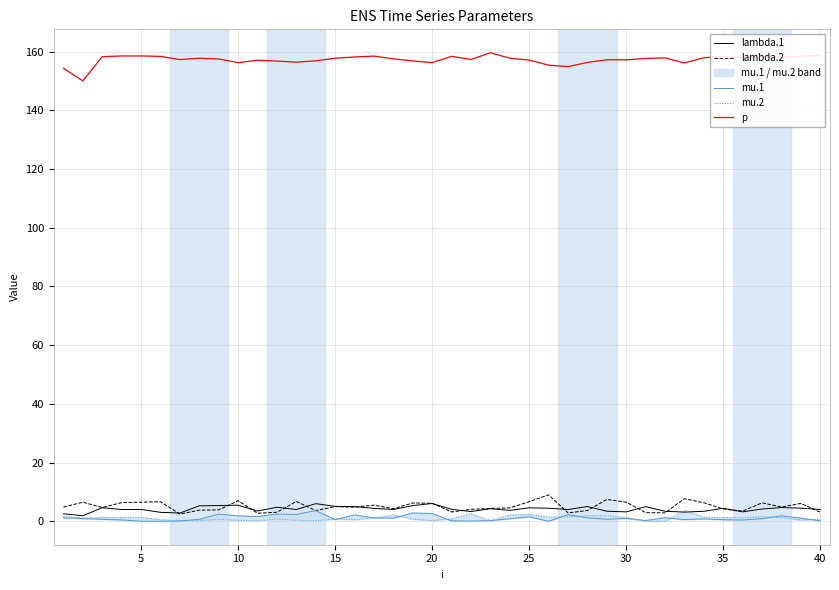

Is it true that p equals 272.7 at 15?

False